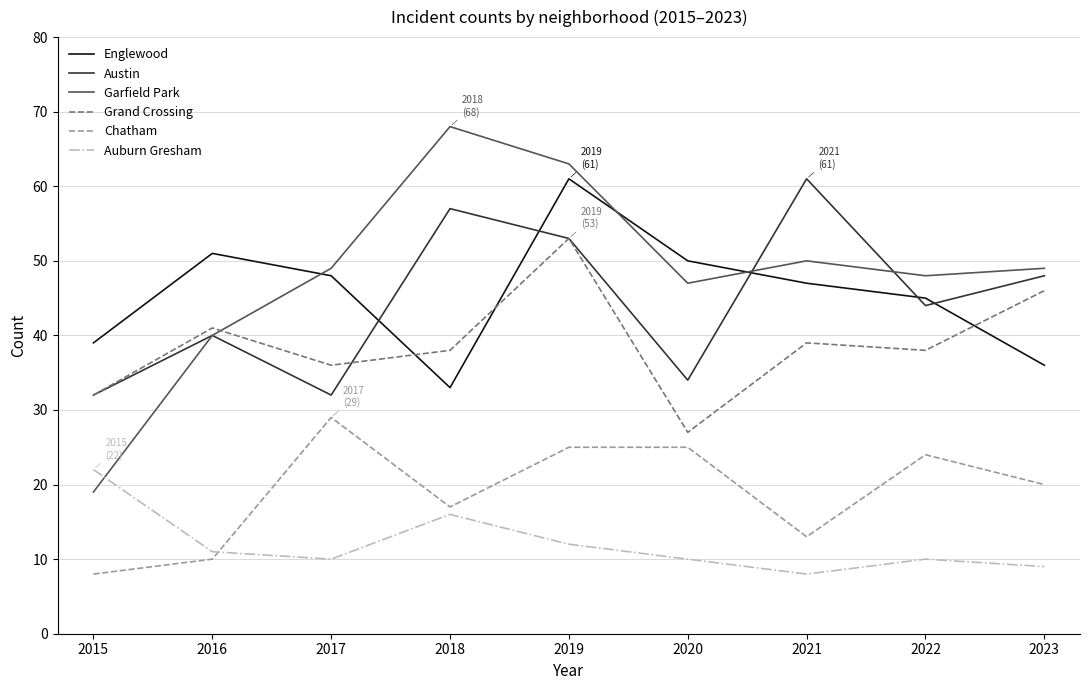

Read the Garfield Park value at 2019.

63